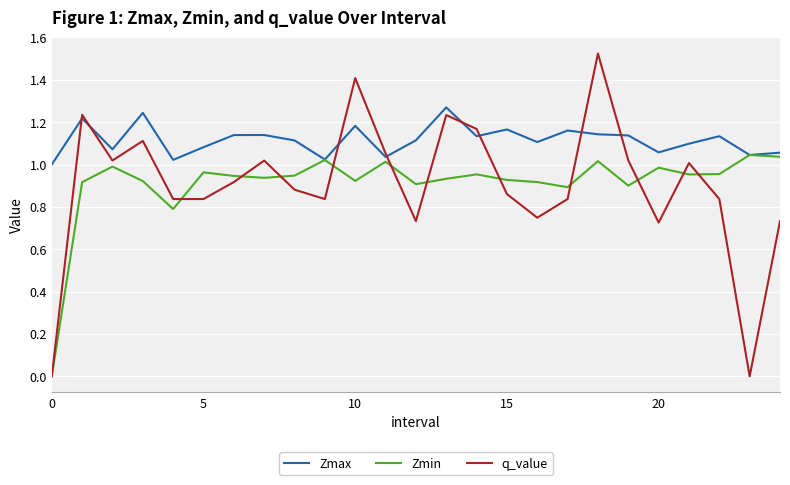

Which series has the widest spread of values?

q_value